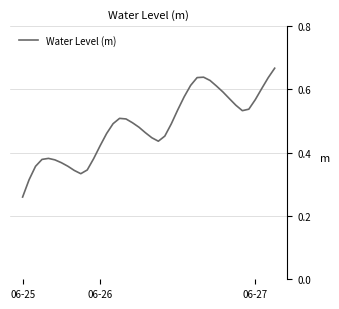

Reading left to right, extract all data points from this chart.

0.3	0.3	0.4	0.4	0.4	0.4	0.4	0.4	0.3	0.3	0.3	0.4	0.4	0.5	0.5	0.5	0.5	0.5	0.5	0.5	0.4	0.4	0.5	0.5	0.5	0.6	0.6	0.6	0.6	0.6	0.6	0.6	0.6	0.5	0.5	0.5	0.6	0.6	0.6	0.7